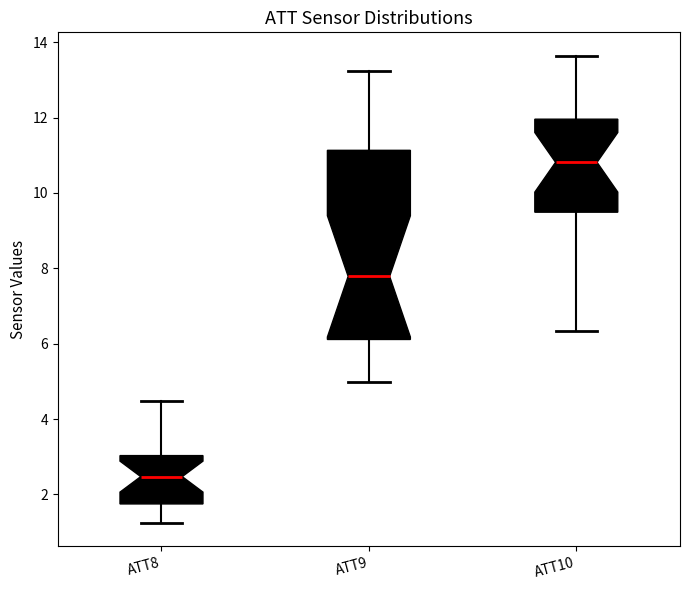

Where does the upper whisker of the box for ATT10 end on the y-axis? The values are not printed on the chart, so give them approximately, as read against the axis.

13.6